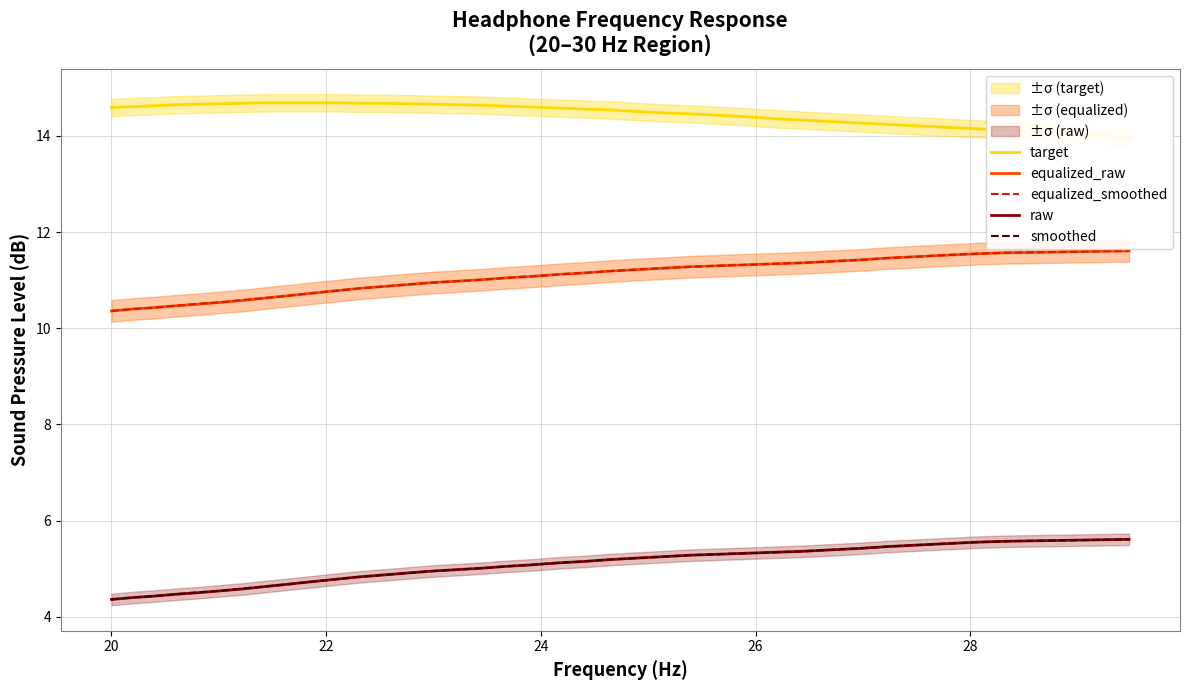

True or false: equalized_smoothed and raw cross at least once.

False